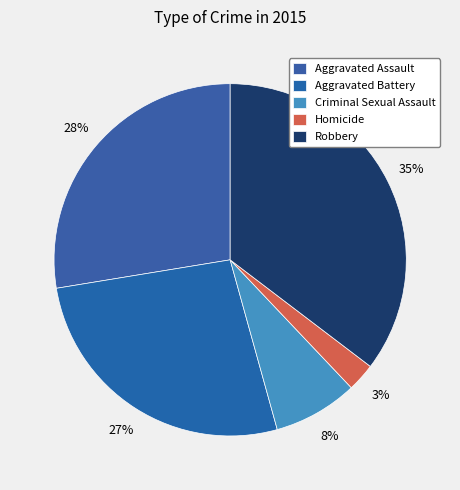

Is it true that Robbery is 35% of the pie?

True